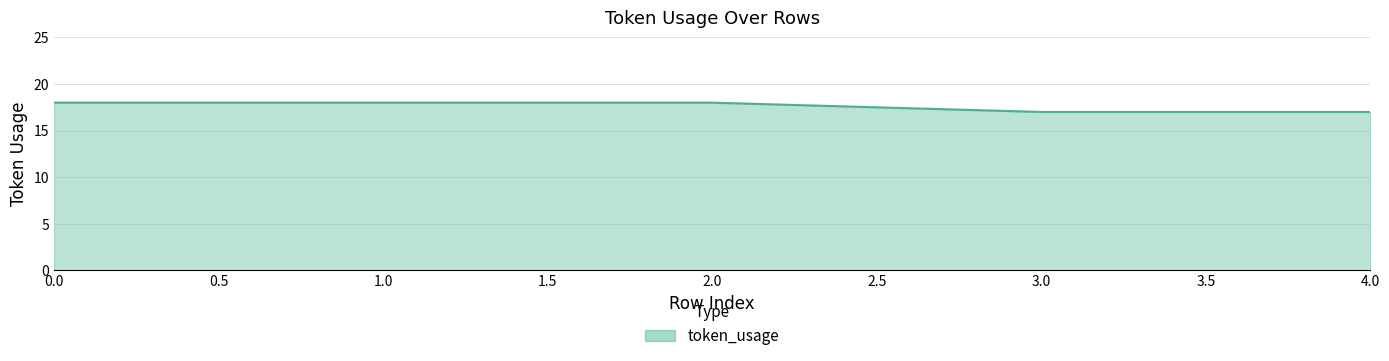

Reading left to right, extract all data points from this chart.

18	18	18	17	17